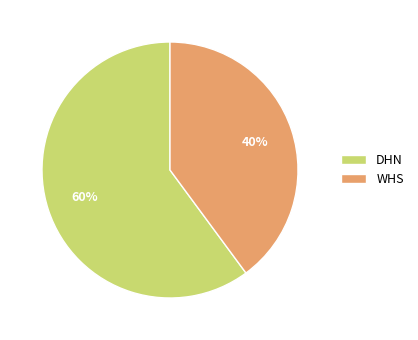

Is there any slice that represents more than half of the pie?

Yes